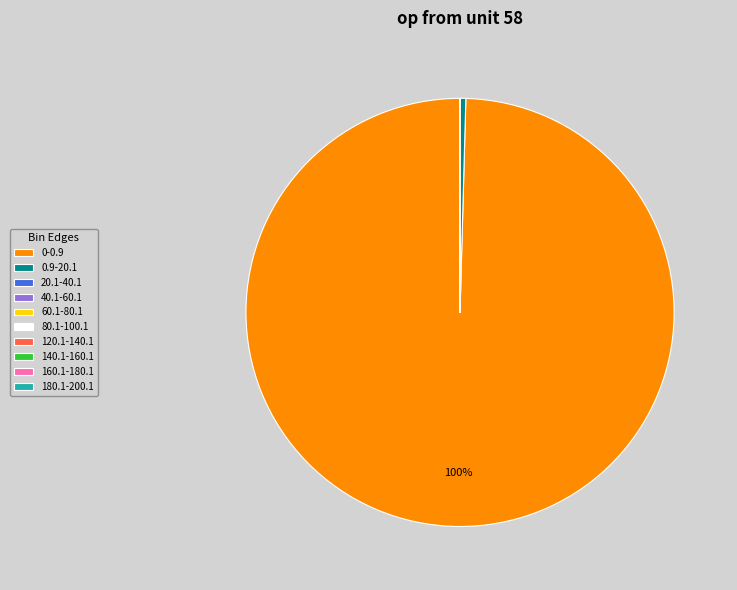

Does any single category account for the majority?

Yes